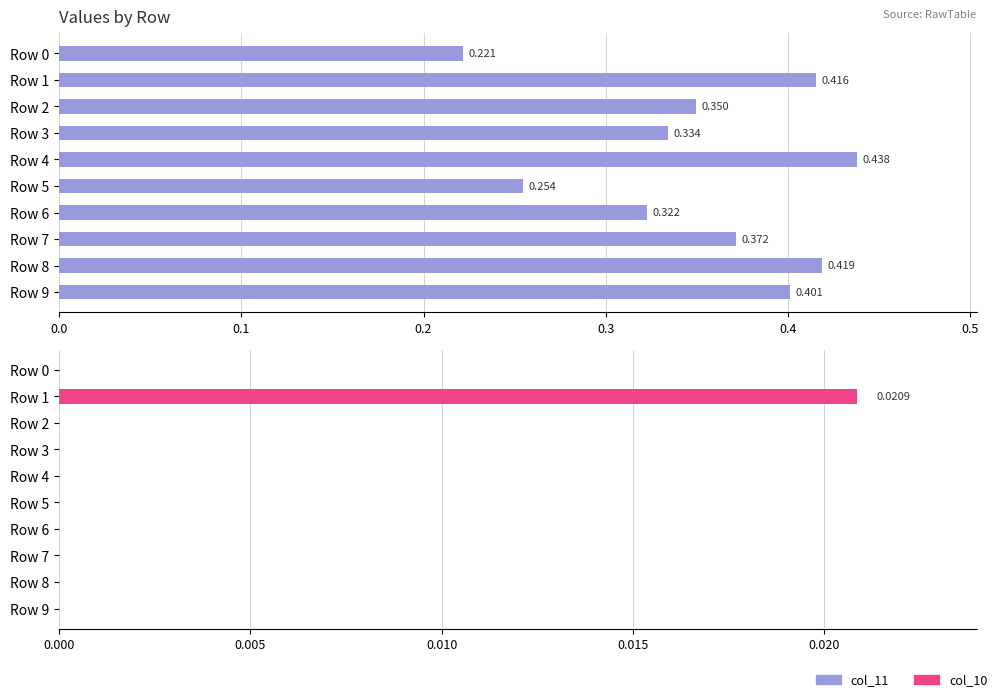

The value of col_10 at Row 5 is 0.0. True or false?

False